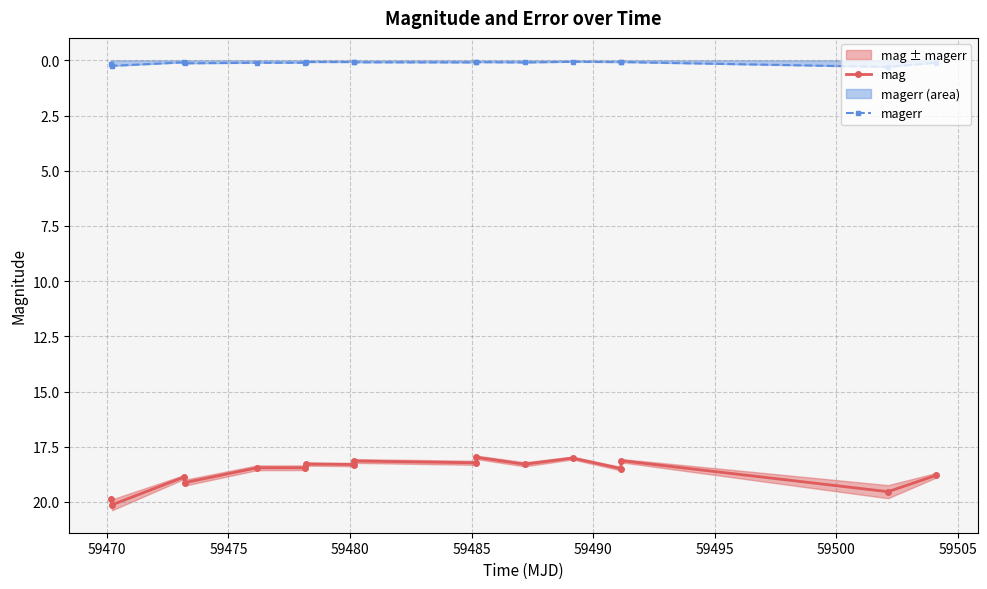

True or false: magerr and mag intersect in this chart.

False